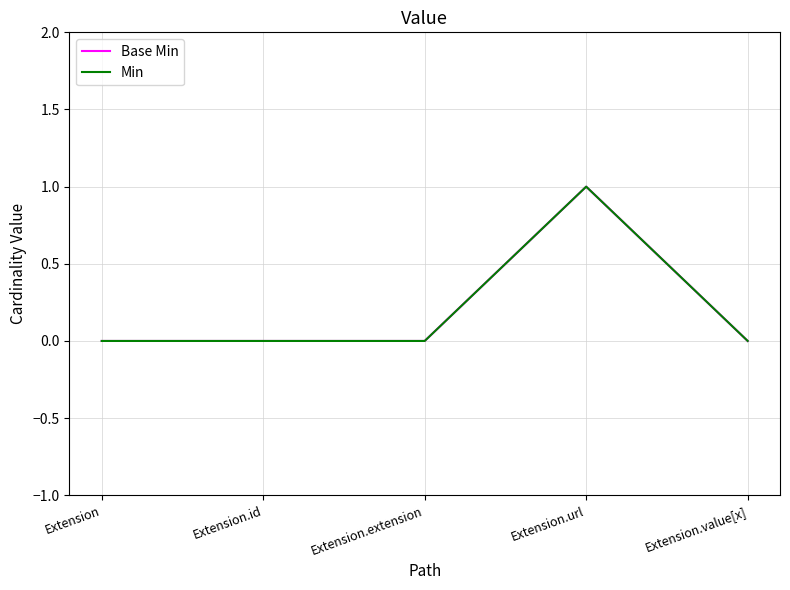

Count the Min values in the range 0 to 1.

5